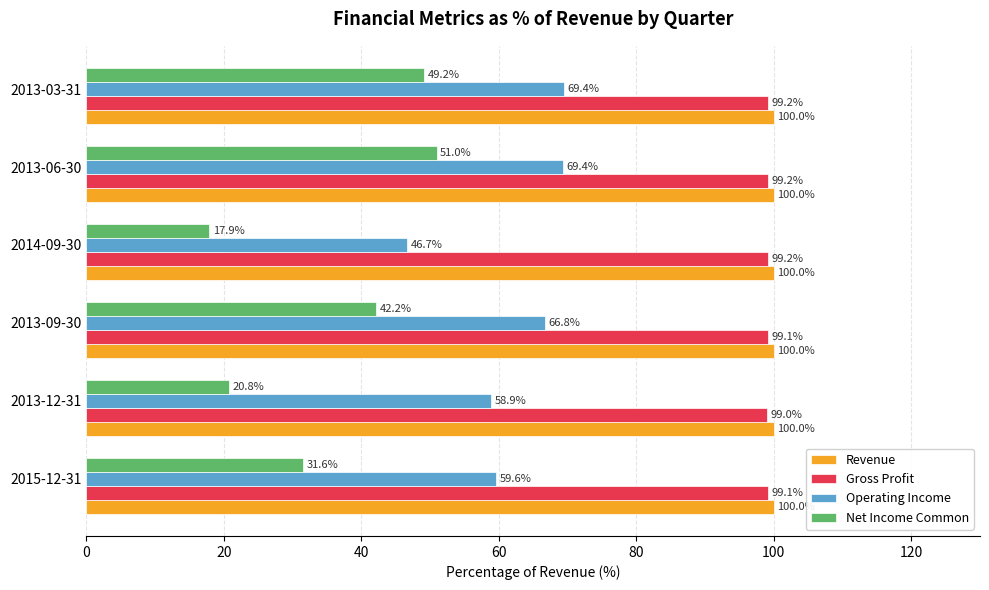

Between 2015-12-31 and 2013-03-31, which series saw the biggest shift?

Net Income Common